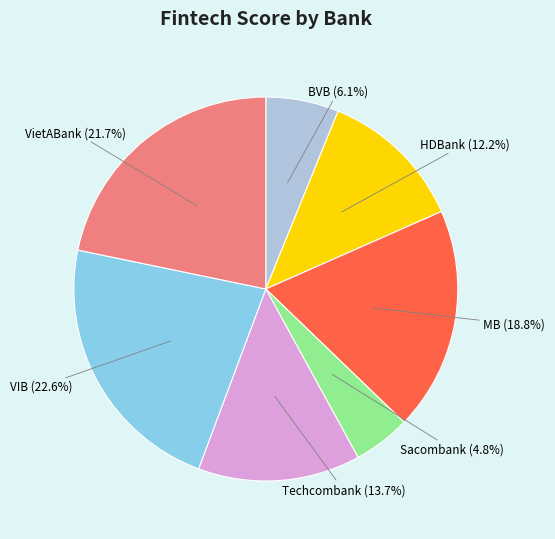

What is the smallest slice in the pie chart?

Sacombank